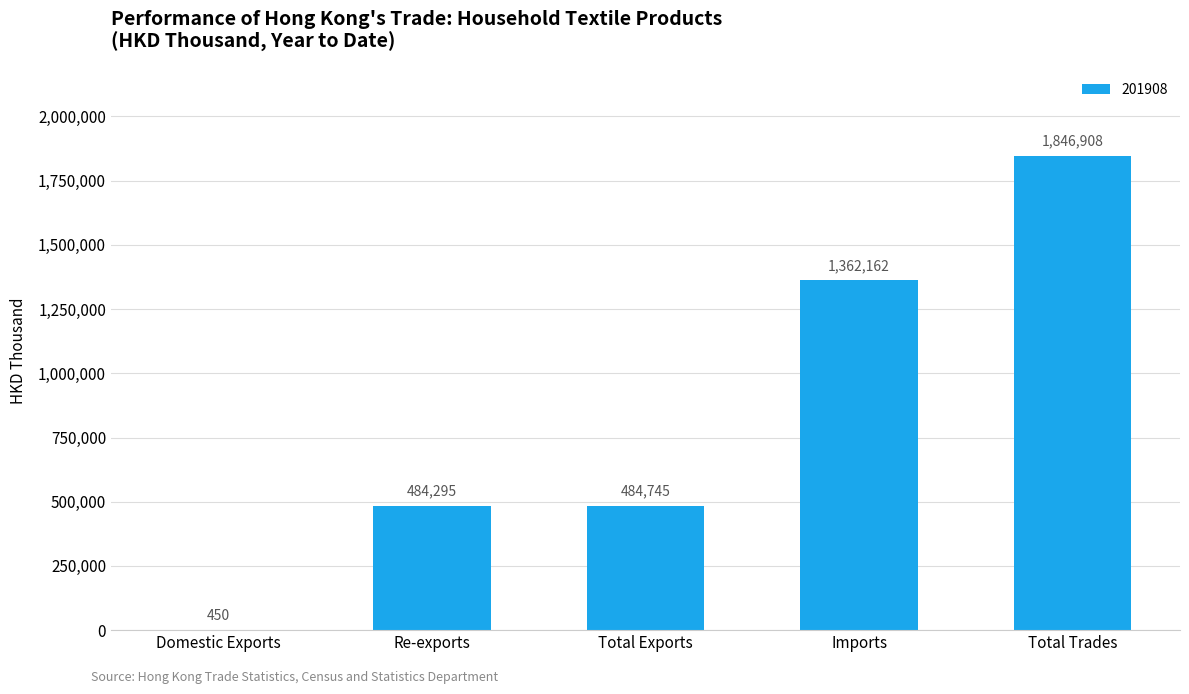

Which has a higher value, Re-exports or Total Trades?

Total Trades